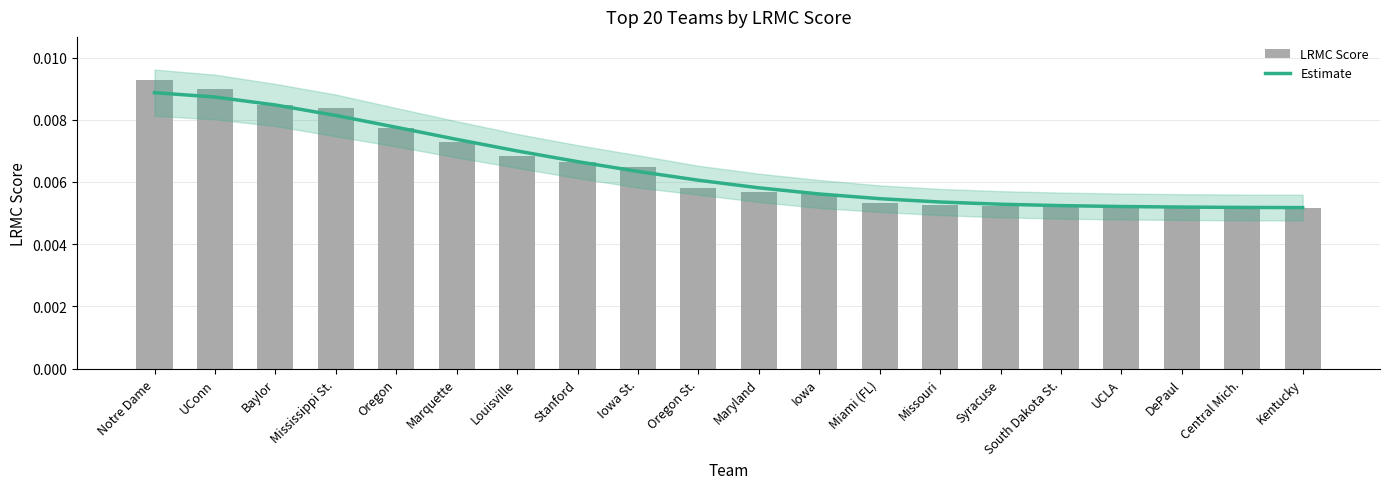

Which has a higher value, Missouri or Mississippi St.?

Mississippi St.